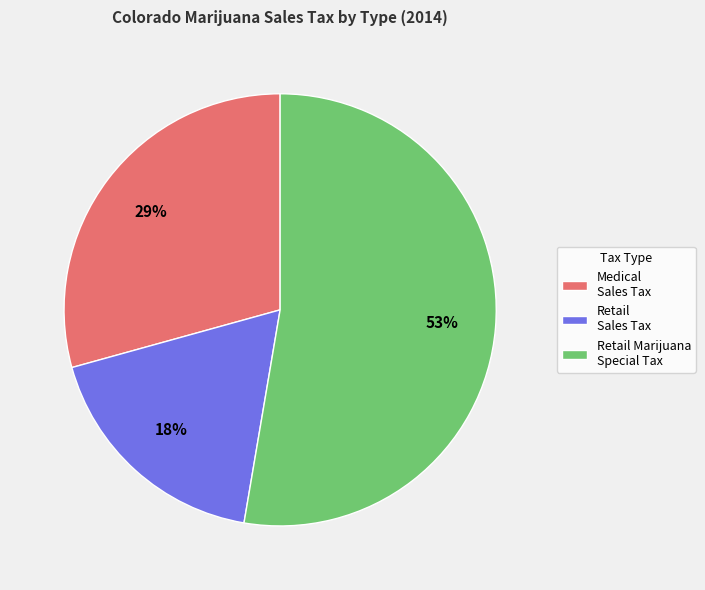

Approximately how many times larger is the value at Retail Sales Tax compared to Medical Sales Tax?

0.6